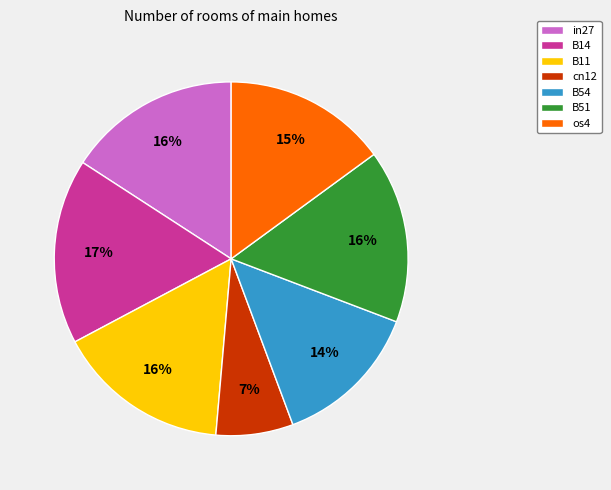

Is it true that cn12 is 7% of the pie?

True